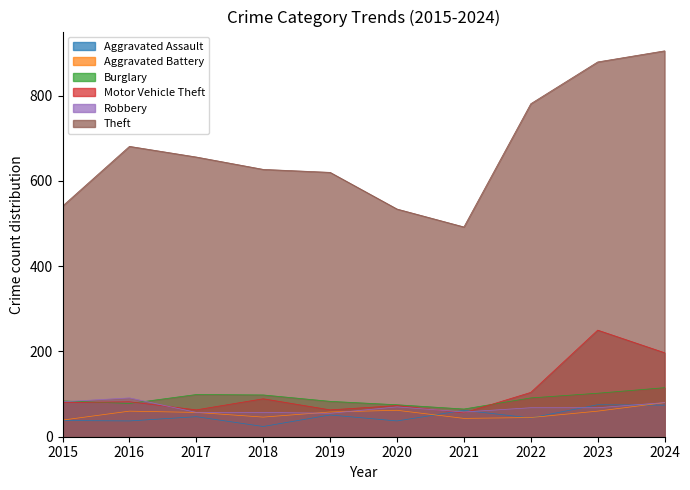

What is the value of the Robbery point at the 4th from the left?

57